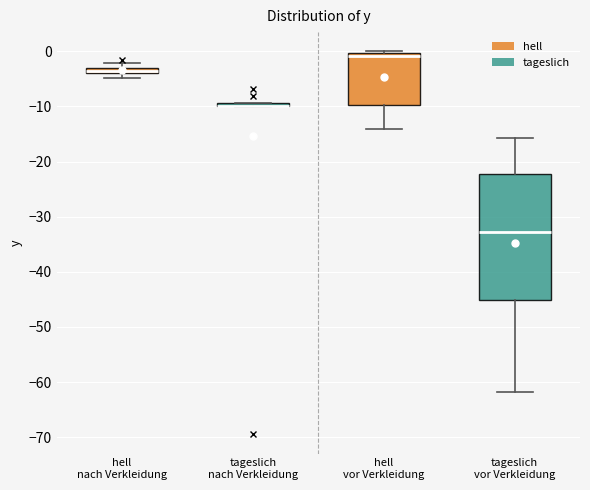

Comparing the boxes themselves (not the whiskers), which one is the tallest?

tageslich vor Verkleidung